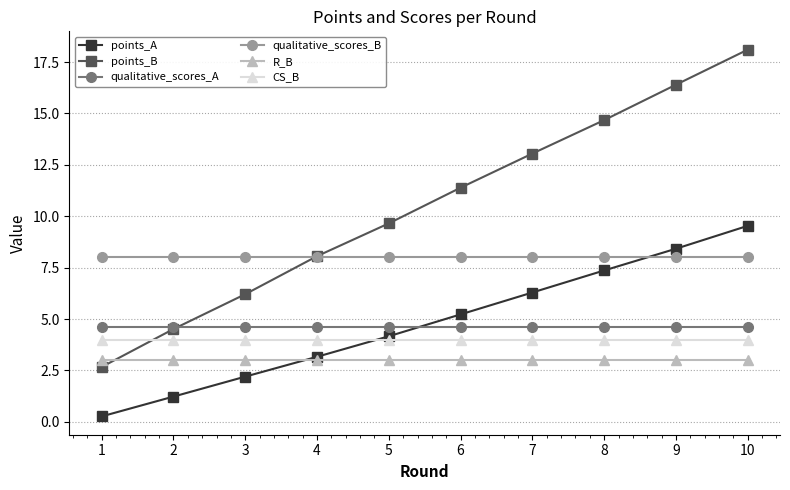

How many lines are shown in the chart?

6